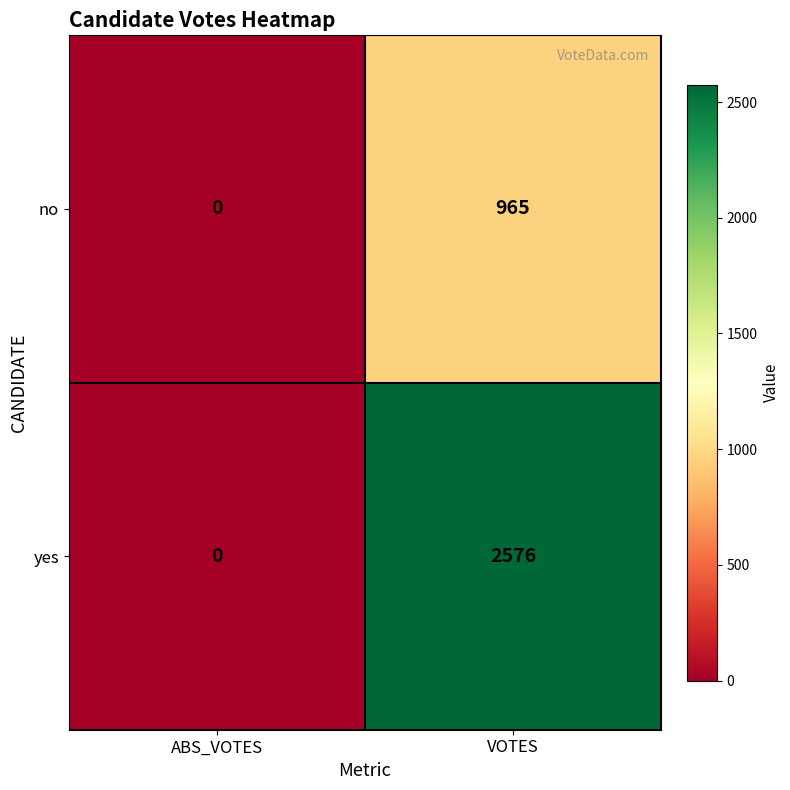

What is the maximum value for no?

965